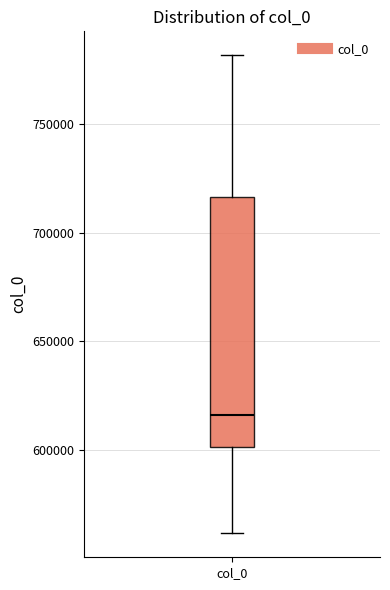

Where is the upper edge of the box for col_0 on the y-axis? The values are not printed on the chart, so give them approximately, as read against the axis.

715000